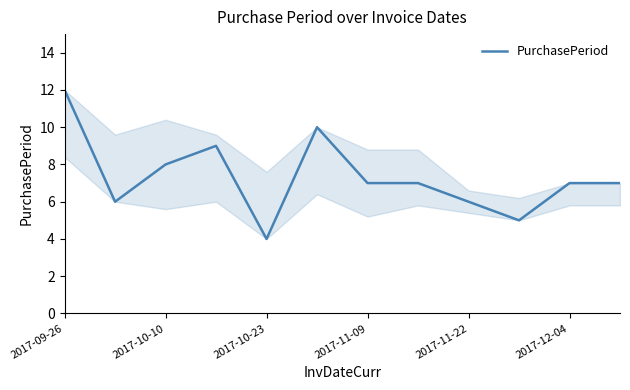

What is the difference between the maximum and minimum values?

8